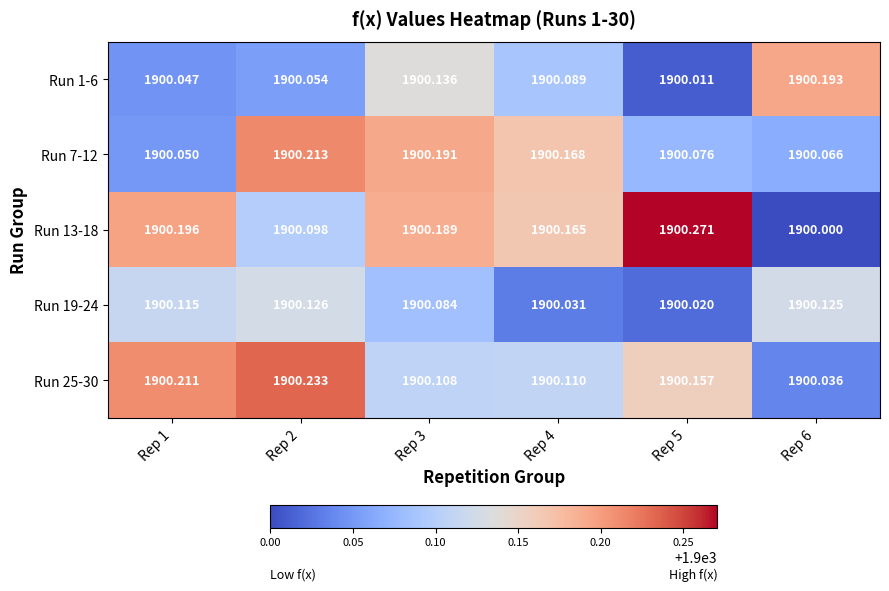

Is the value of Run 25-30 at Rep 5 greater than the value of Run 1-6 at Rep 6?

No